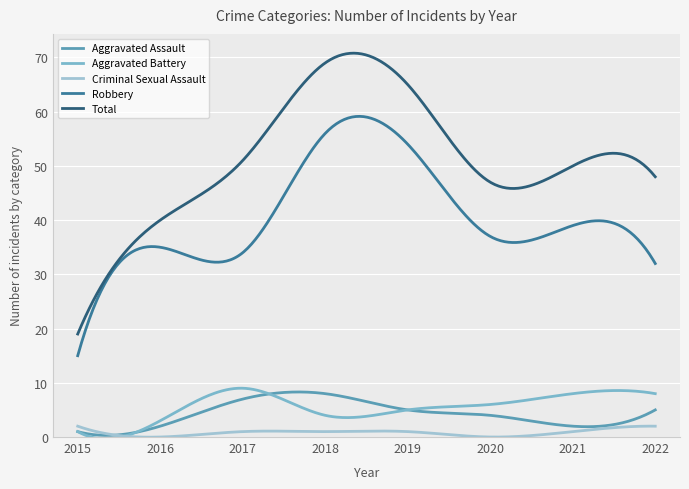

True or false: Aggravated Battery and Total intersect in this chart.

False